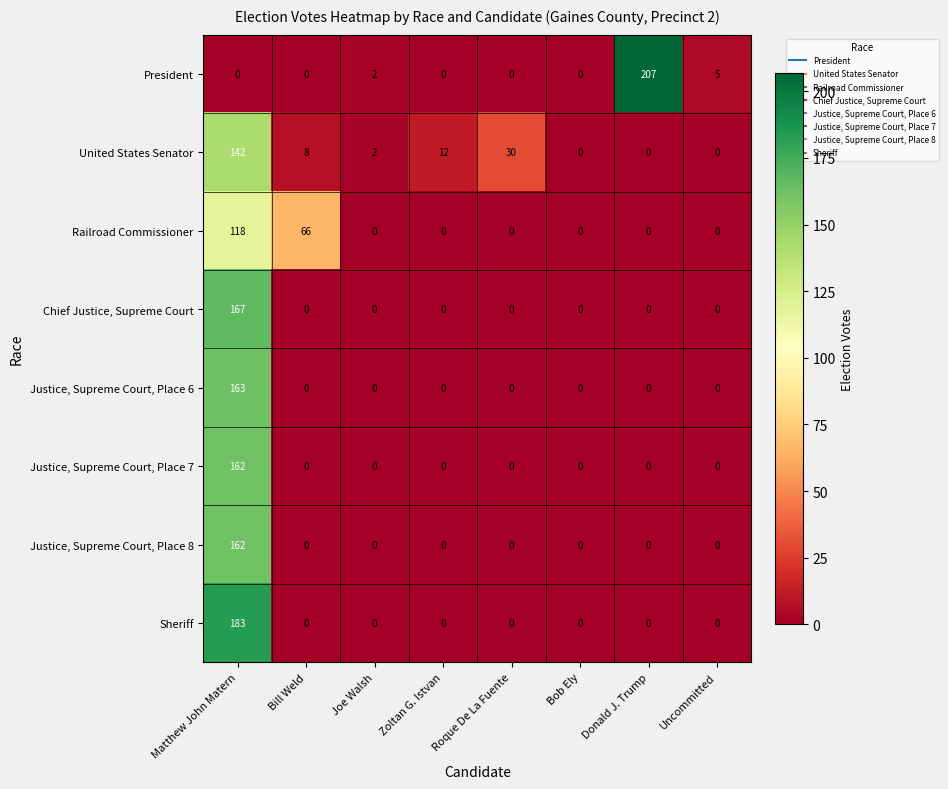

What is the difference between the Sheriff values at Matthew John Matern and Zoltan G. Istvan?

183